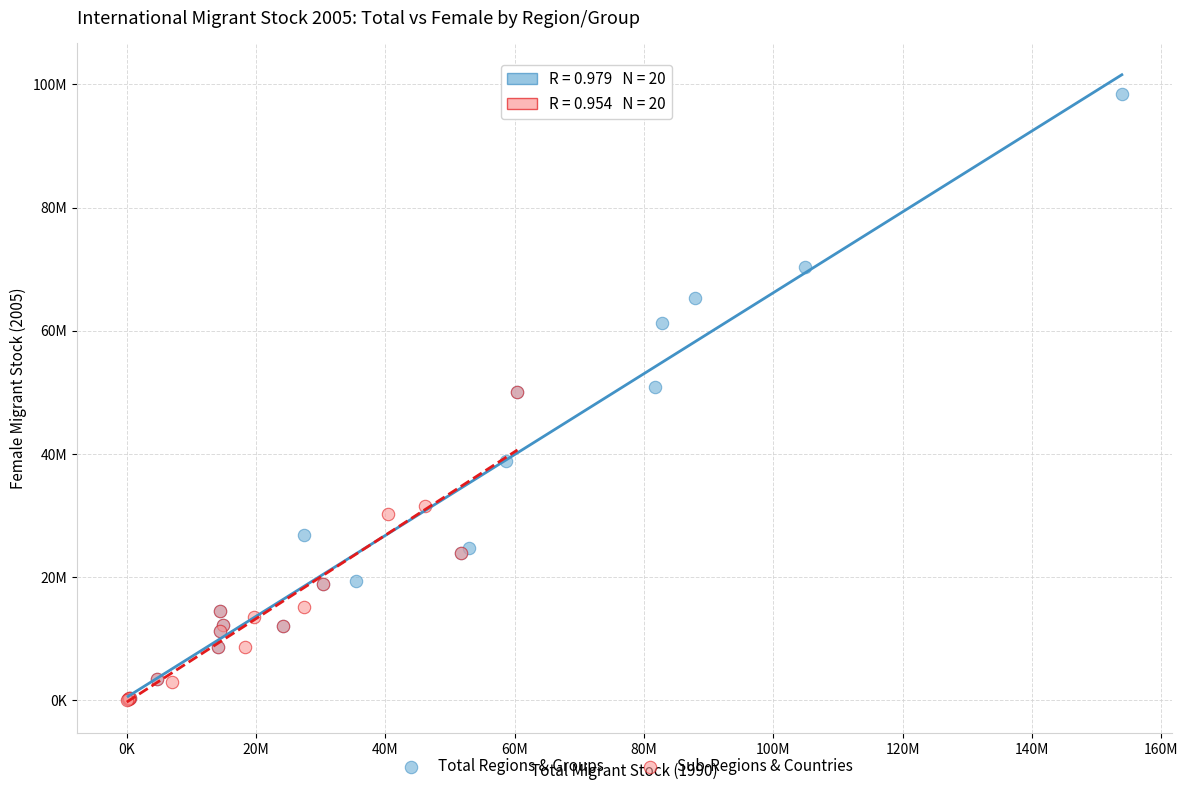

Which series reaches the maximum Y coordinate?

Total Regions & Groups